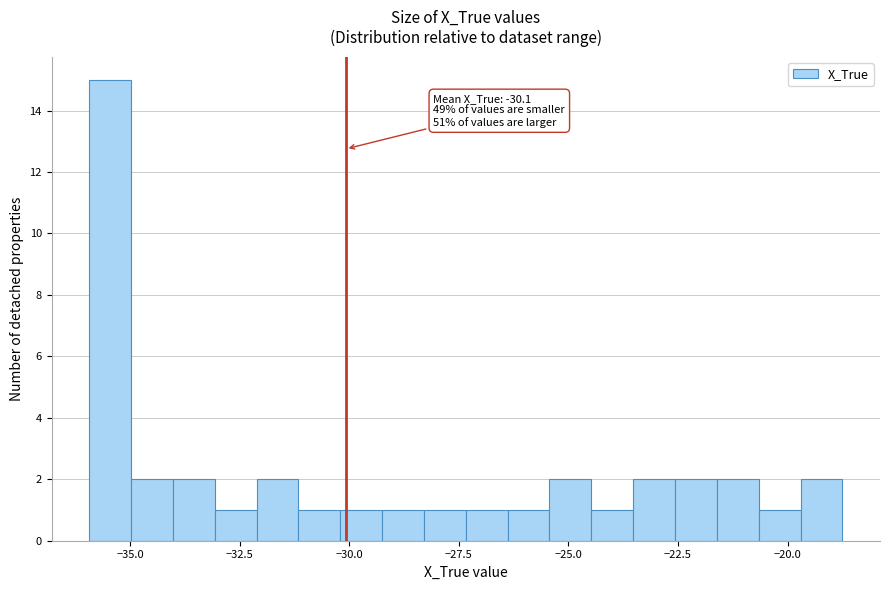

Around what value on the x-axis is the tallest bar? Give the approximate position of its centre, as read against the axis.

-35.5